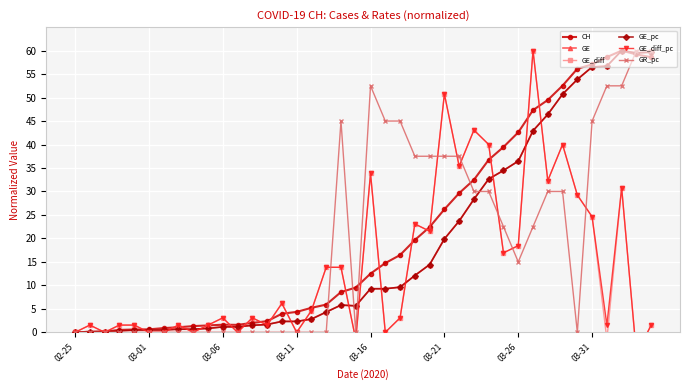

What position from the left is 17?

18